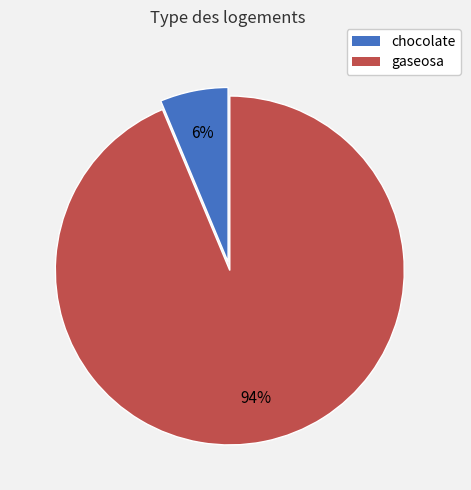

Do gaseosa and chocolate together represent more than half of the pie?

Yes